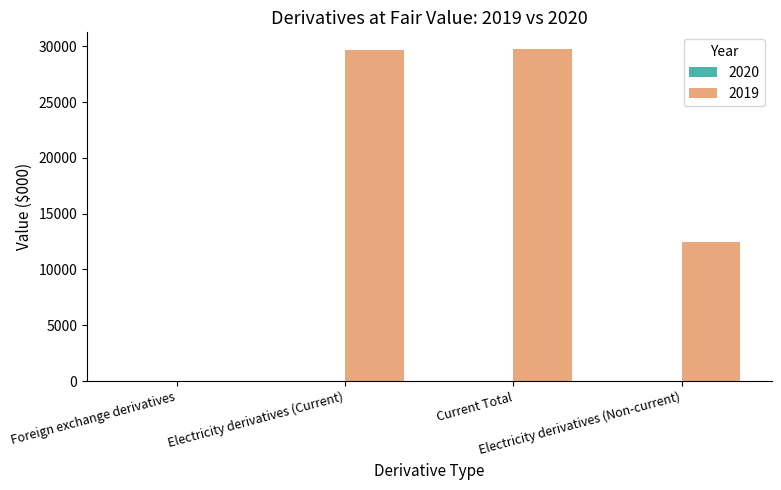

What is the minimum value shown in the chart?

51